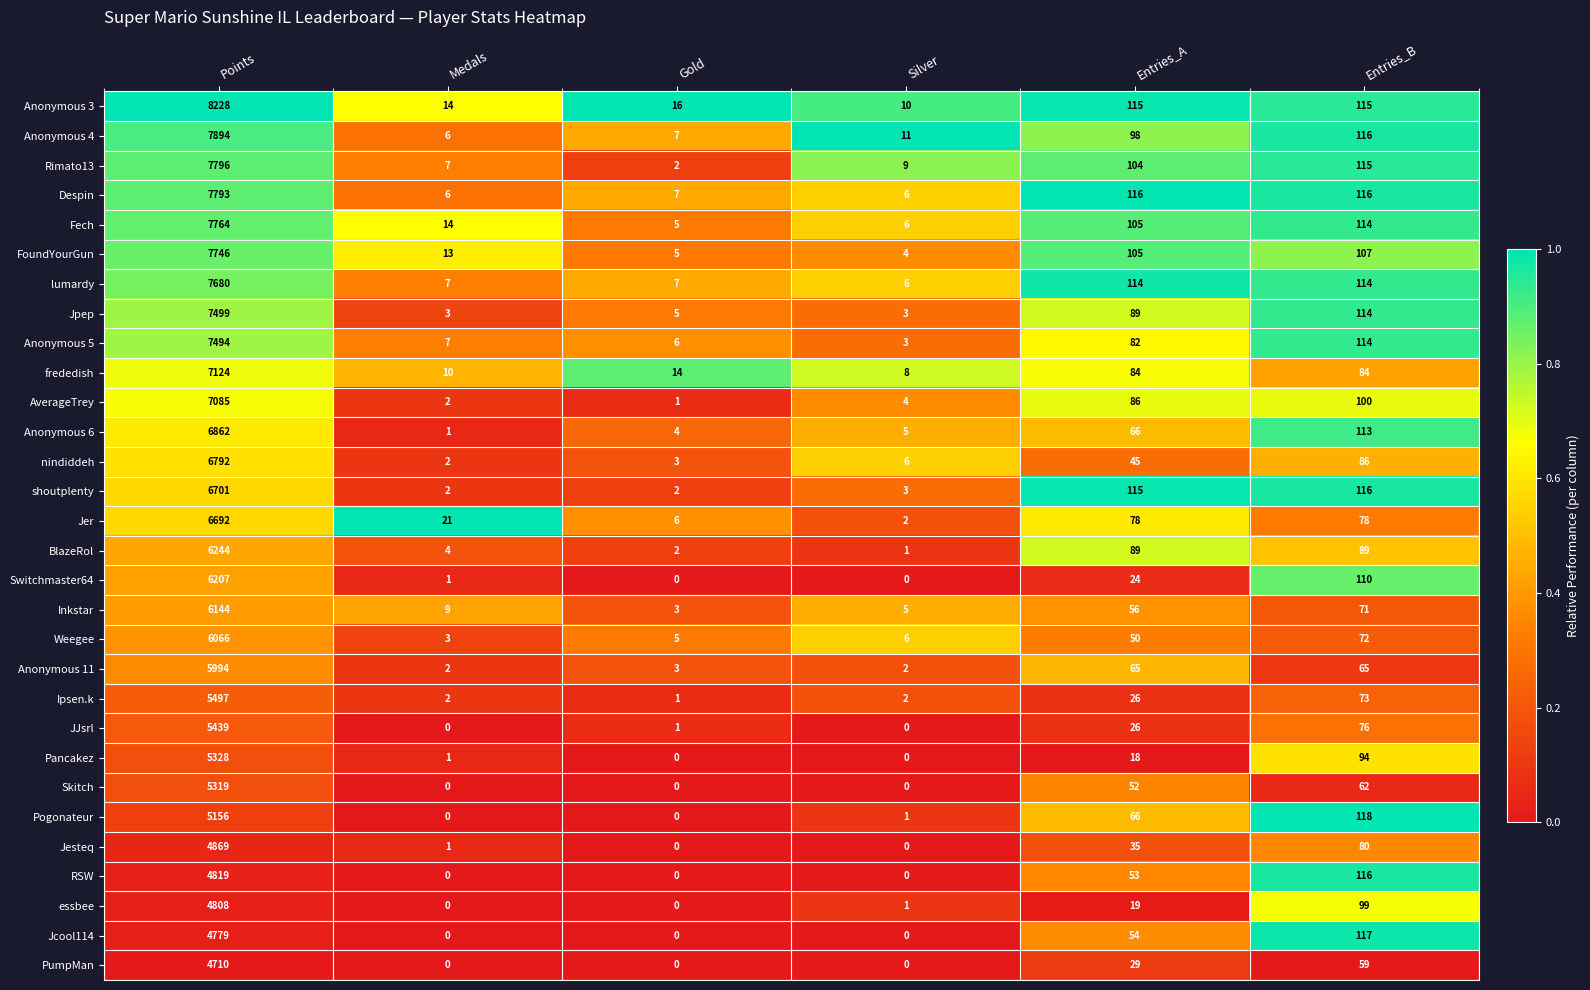

At which label does Anonymous 3 reach its peak?

Points